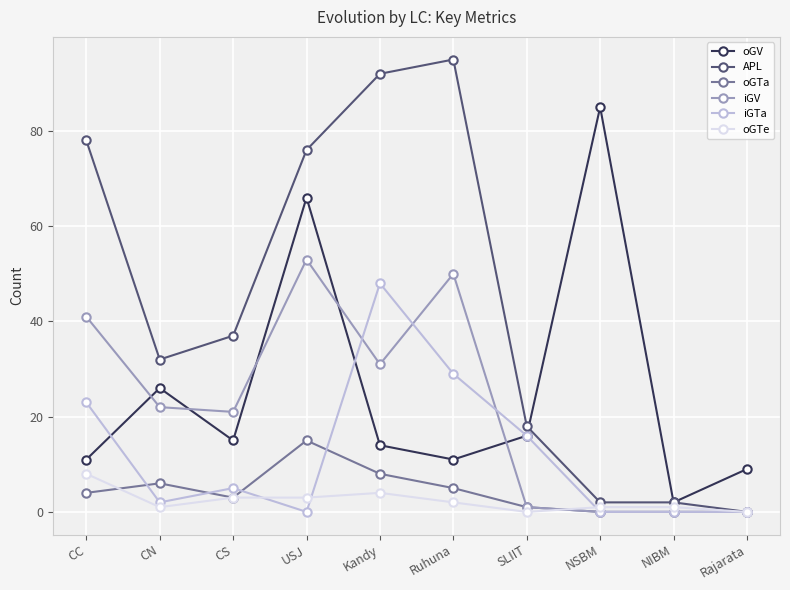

What is the difference between the maximum and minimum values in the iGTa series?

48